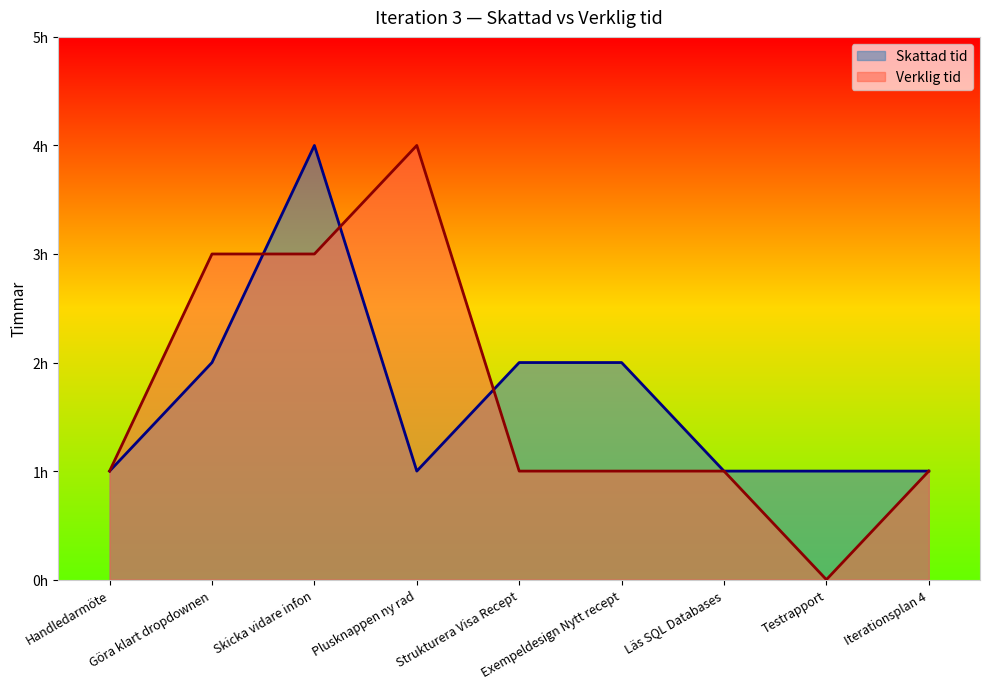

At which category does Verklig tid reach its first local valley?

Testrapport